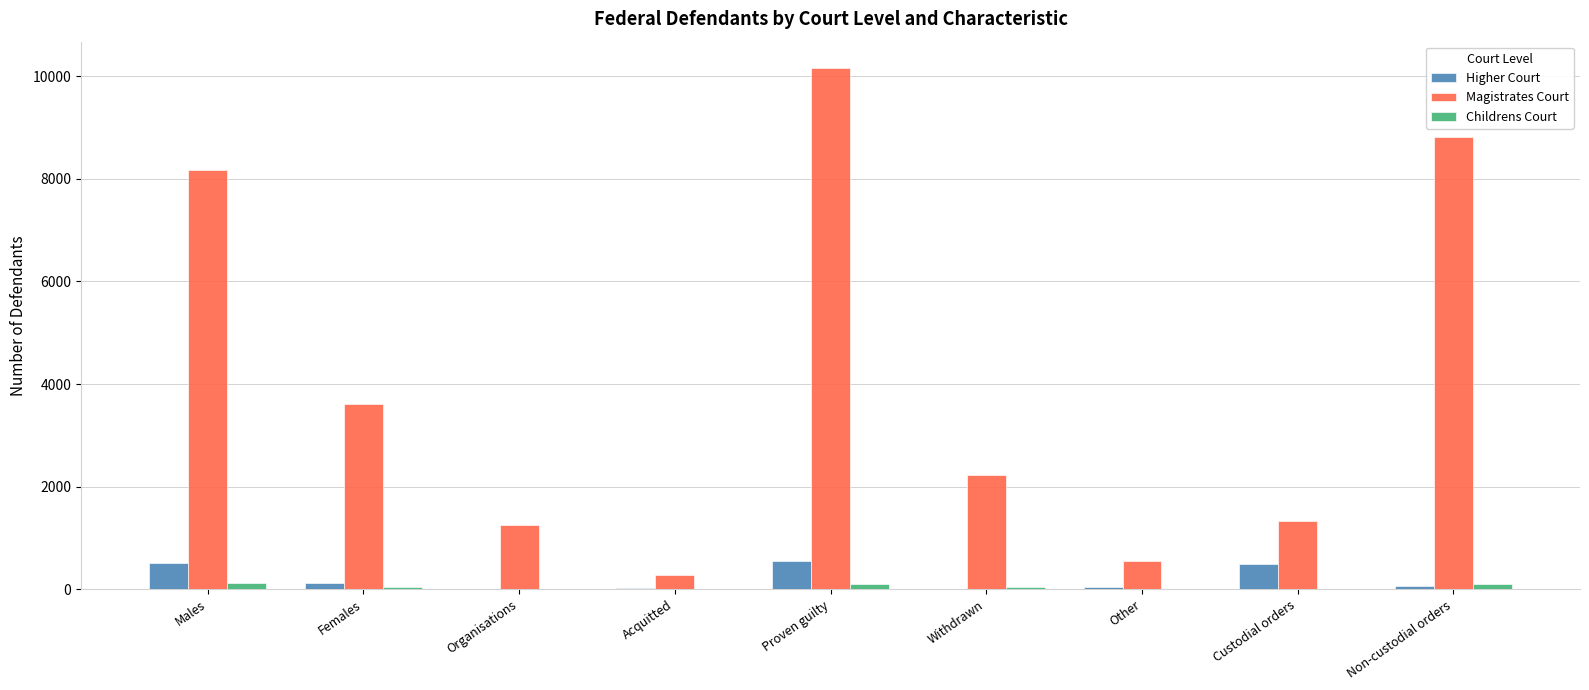

At which label is Magistrates Court closest to 5217?

Females